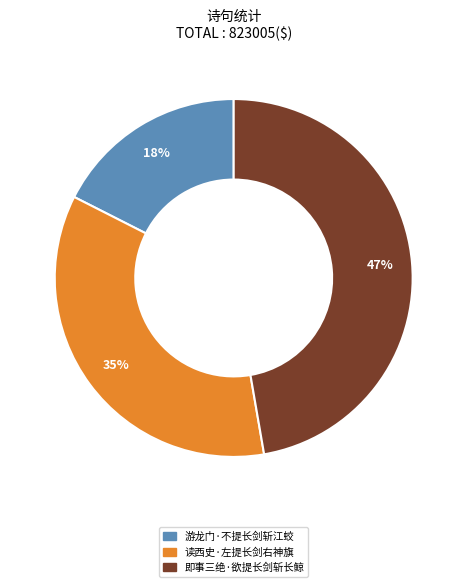

Rank the categories by value from highest to lowest.

即事三绝·欲提长剑斩长鲸, 读西史·左提长剑右神旗, 游龙门·不提长剑斩江蛟